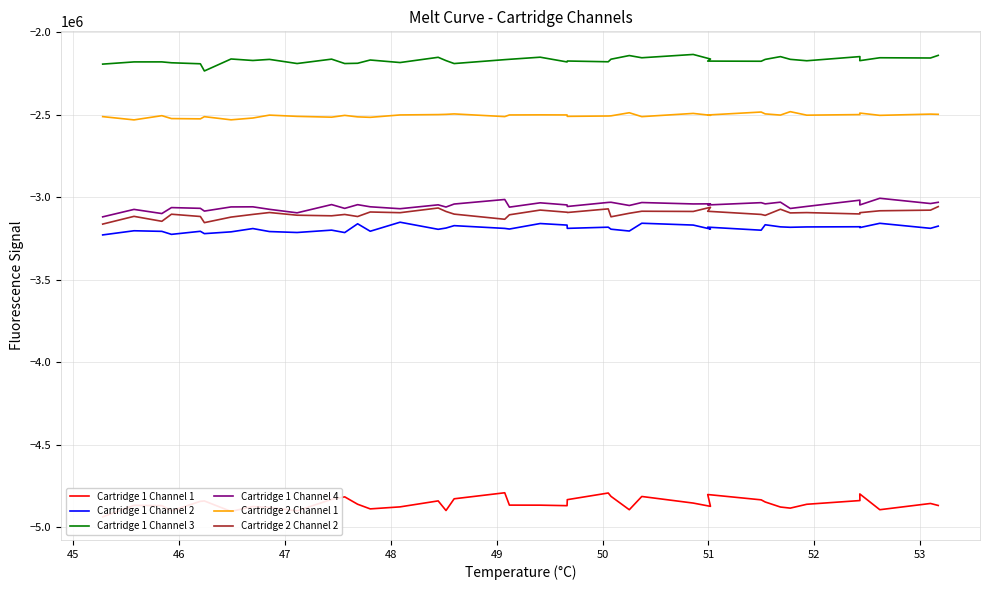

Is it true that Cartridge 2 Channel 2 equals -4571825 at 52?

False